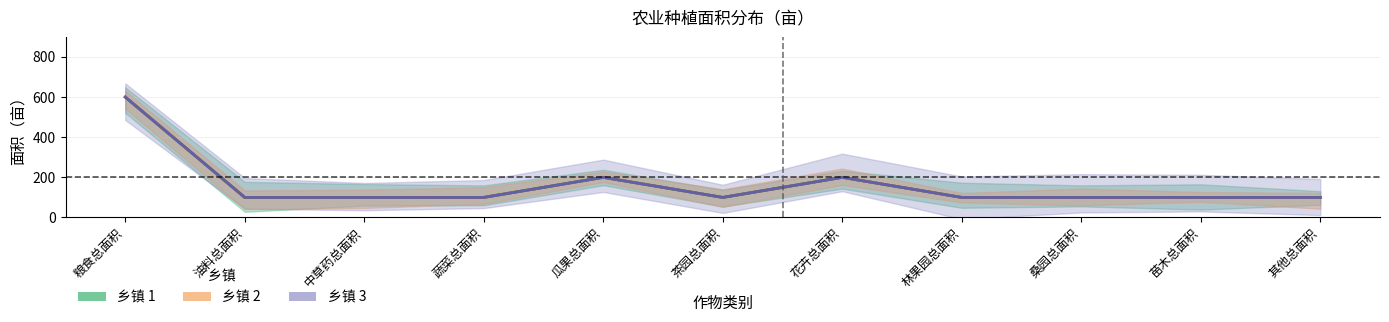

What are all the series names shown in the legend?

乡镇 1, 乡镇 2, 乡镇 3